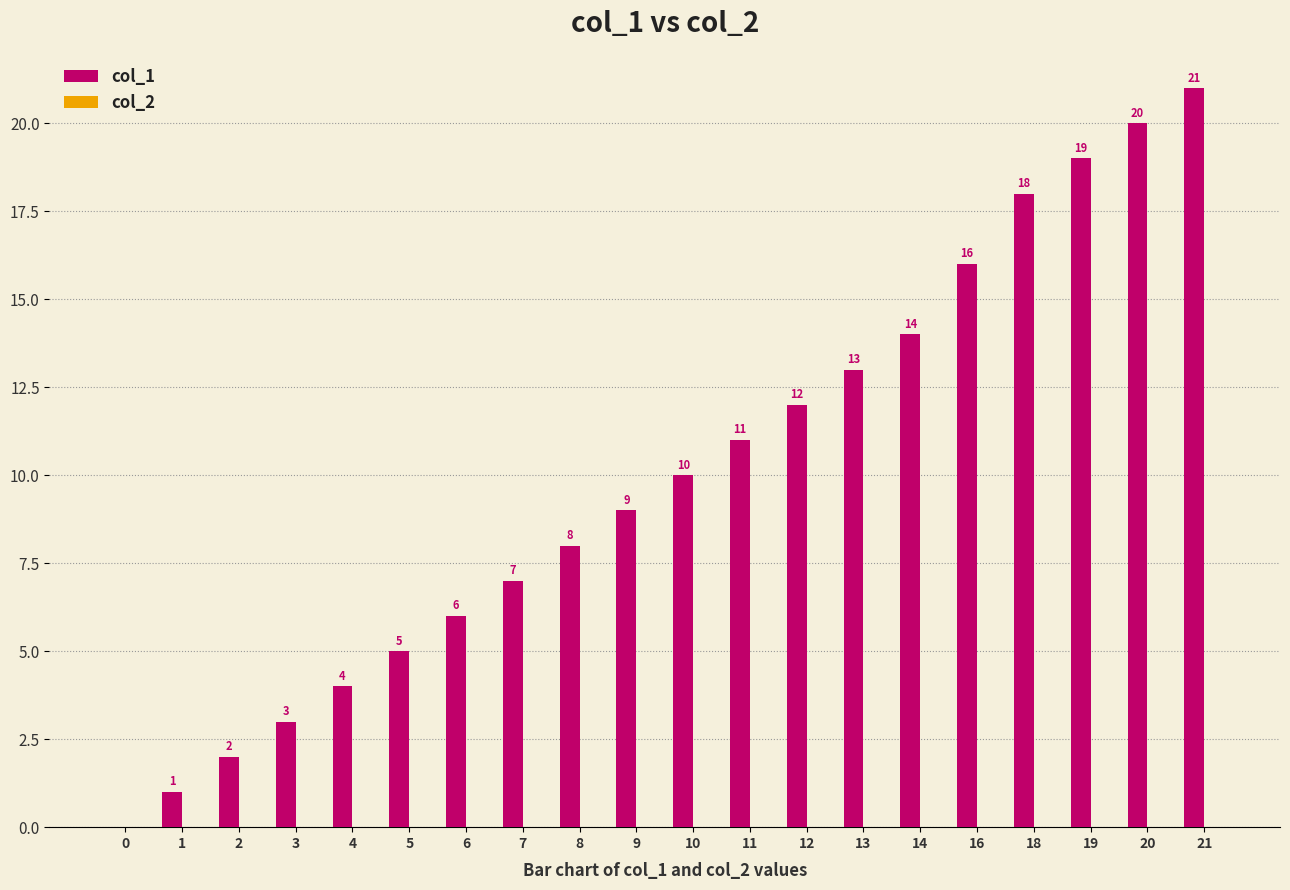

What is the ratio of the value at 10 to the value at 16?

0.6